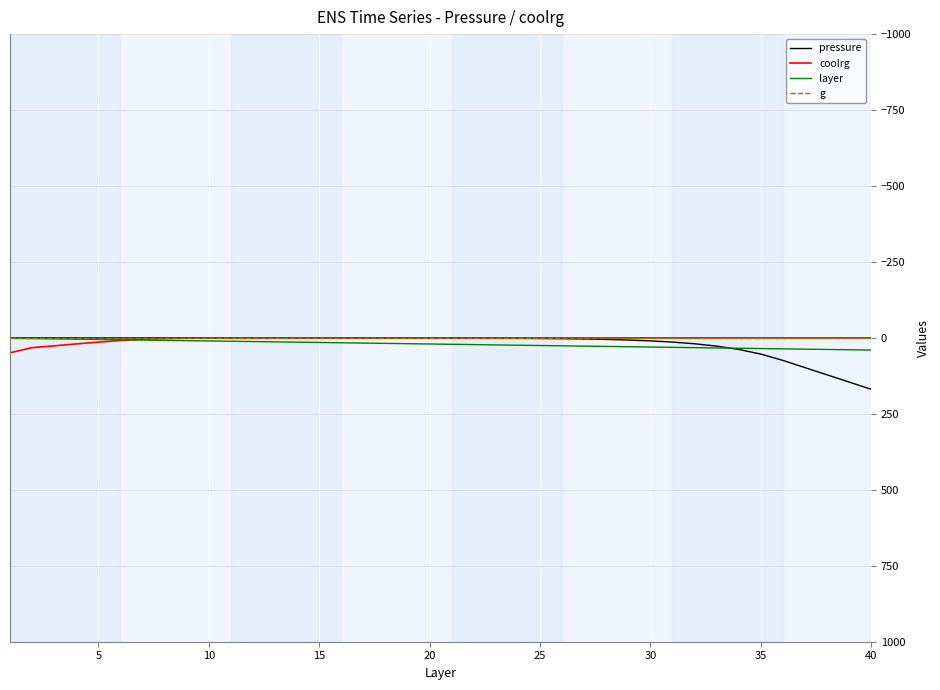

Which series has the largest range (max minus min)?

pressure